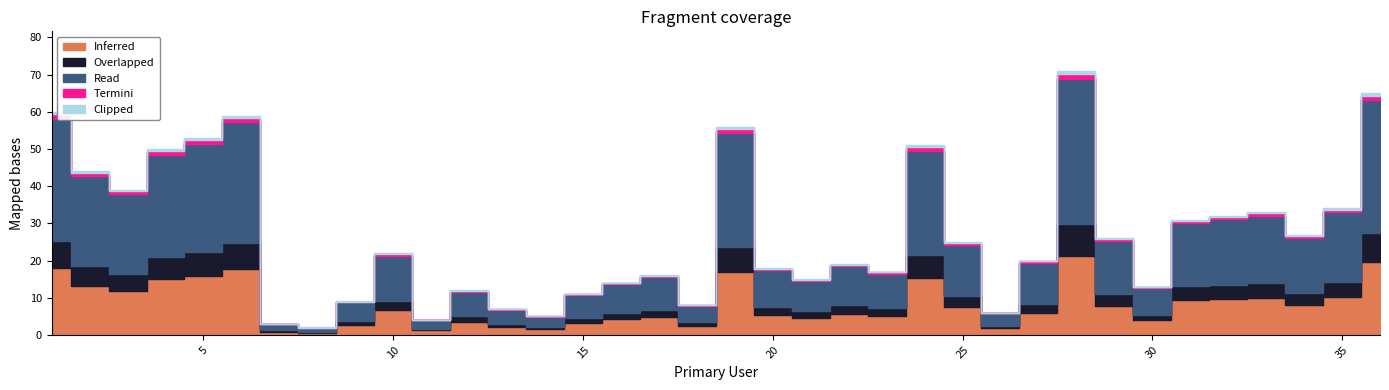

What is the change in value from 16 to 25?

+11